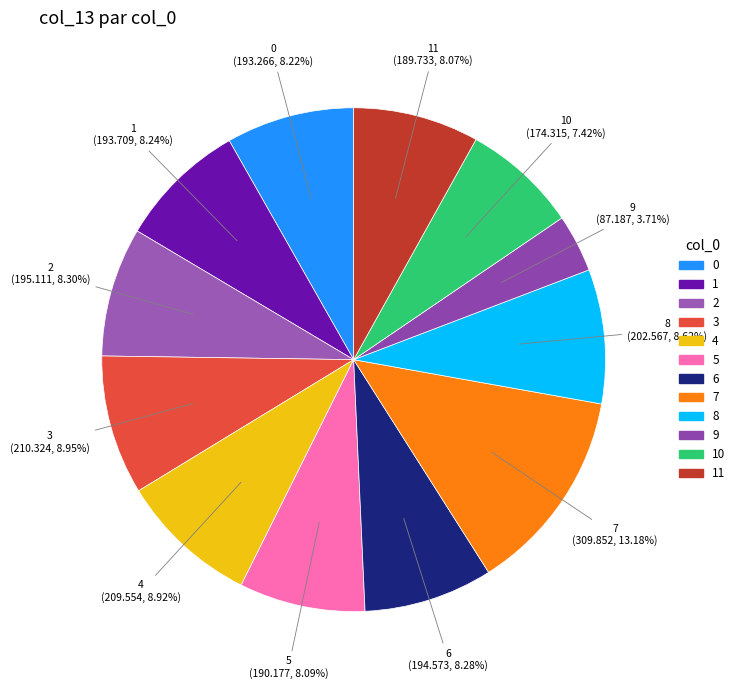

How many slices are in this pie chart?

12